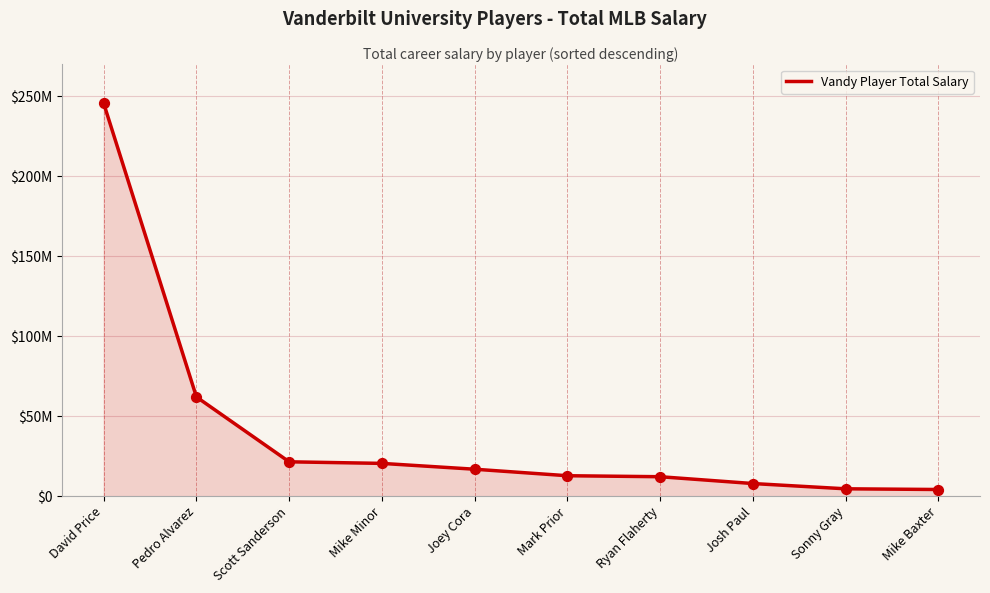

What is the change in value from Scott Sanderson to Mike Baxter?

-17311164